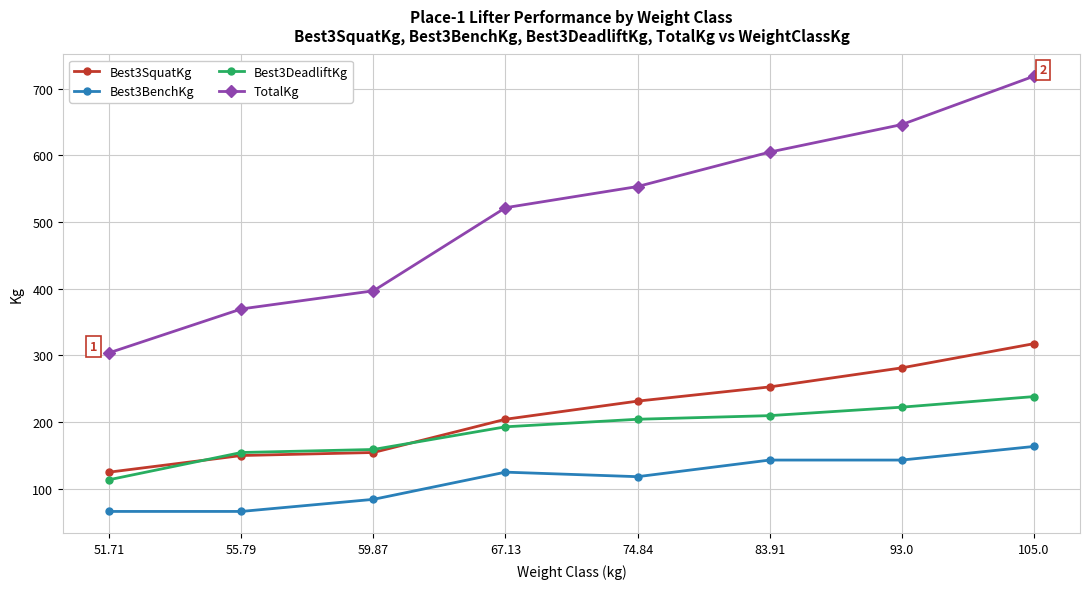

What is the difference between the second highest and second lowest values in the Best3BenchKg series?

77.1